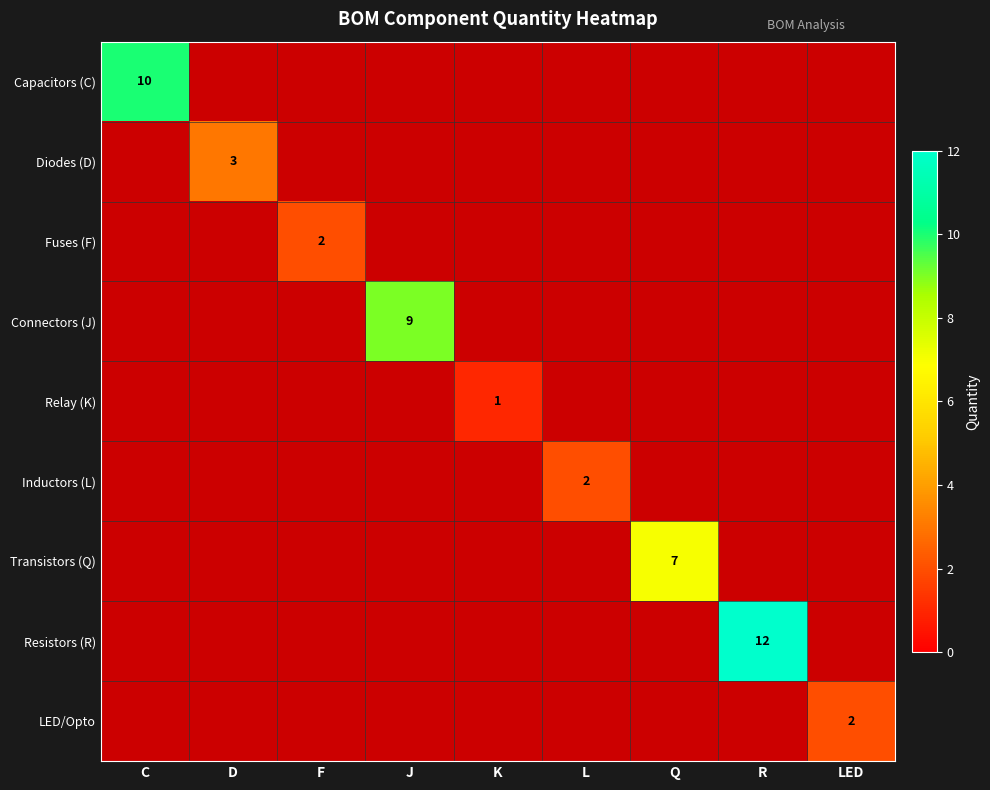

Is it true that Inductors (L) equals 2 at L?

True